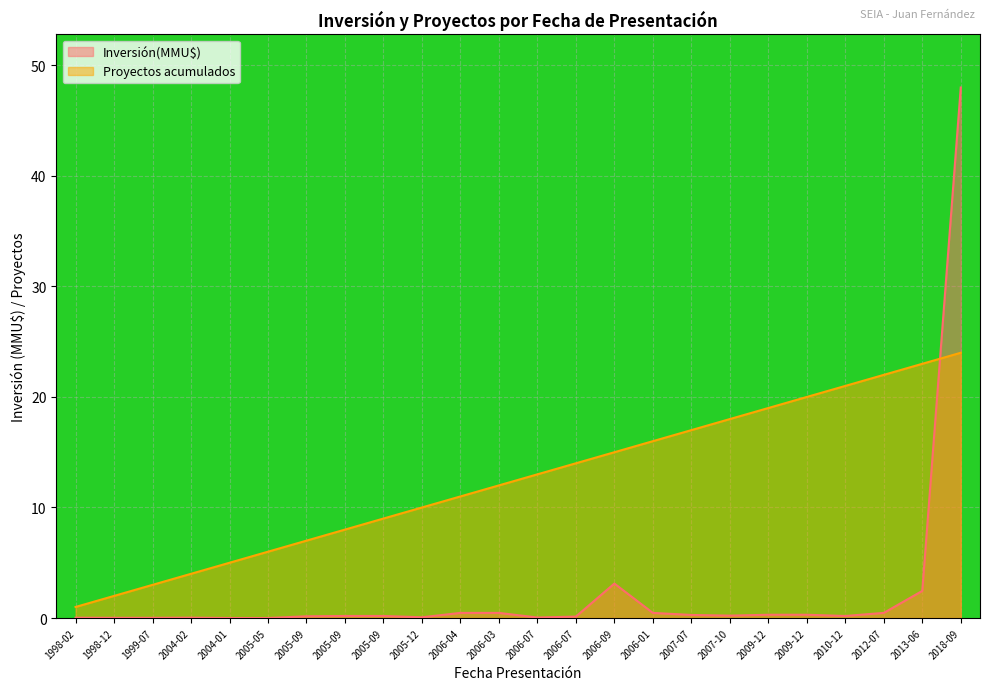

What is the sum of all Proyectos acumulados values?

300.0